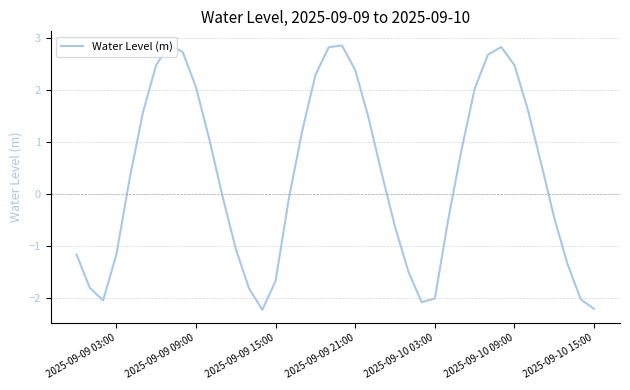

How many values exceed 0?

21